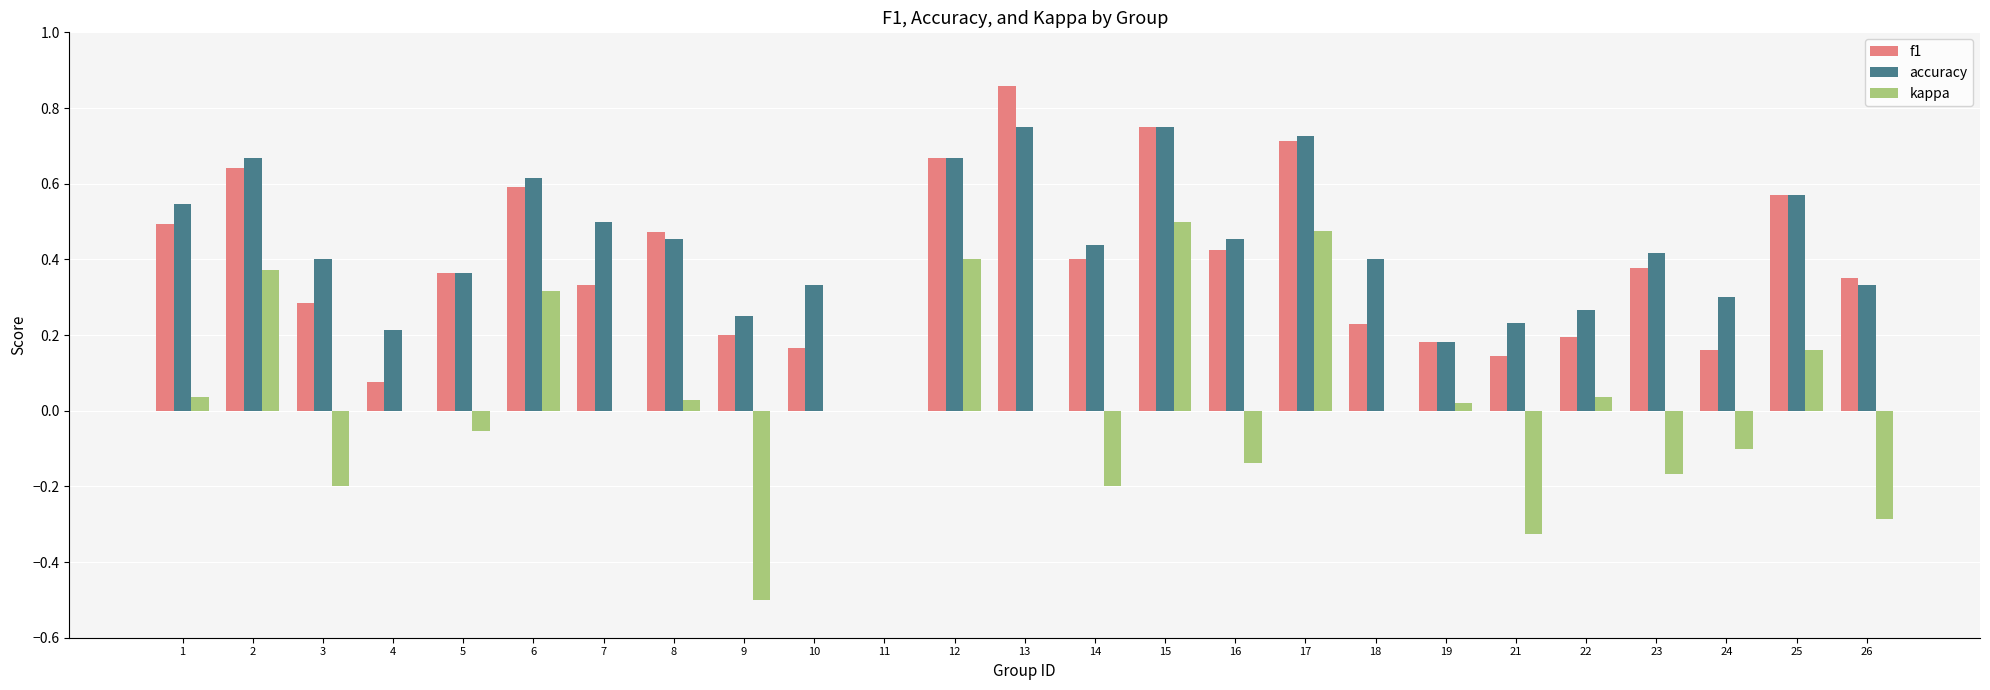

Which category has the highest value across all series?

13